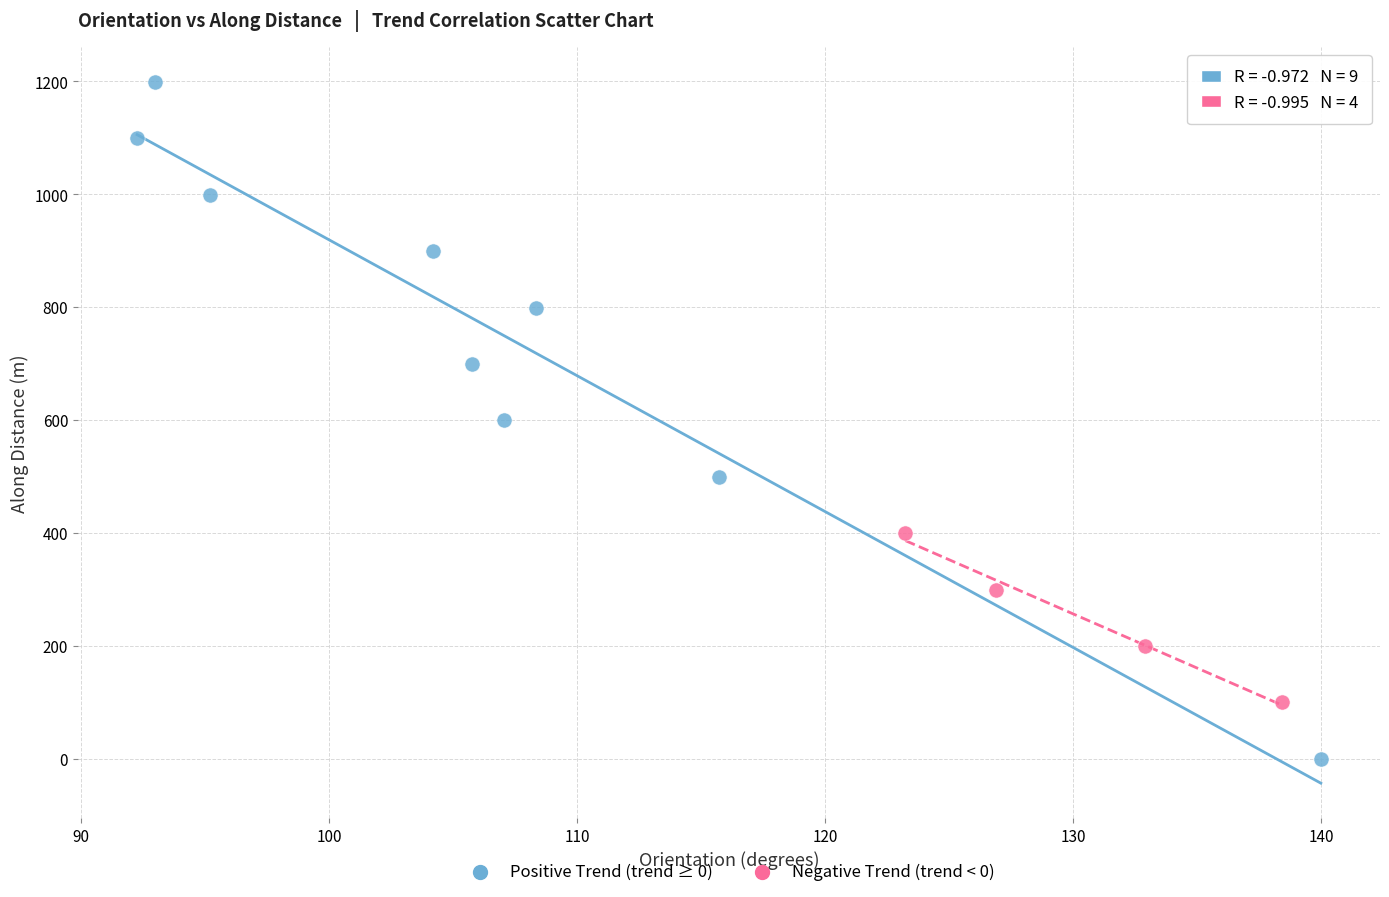

Which series contains the lowest Y value?

Positive Trend (trend ≥ 0)